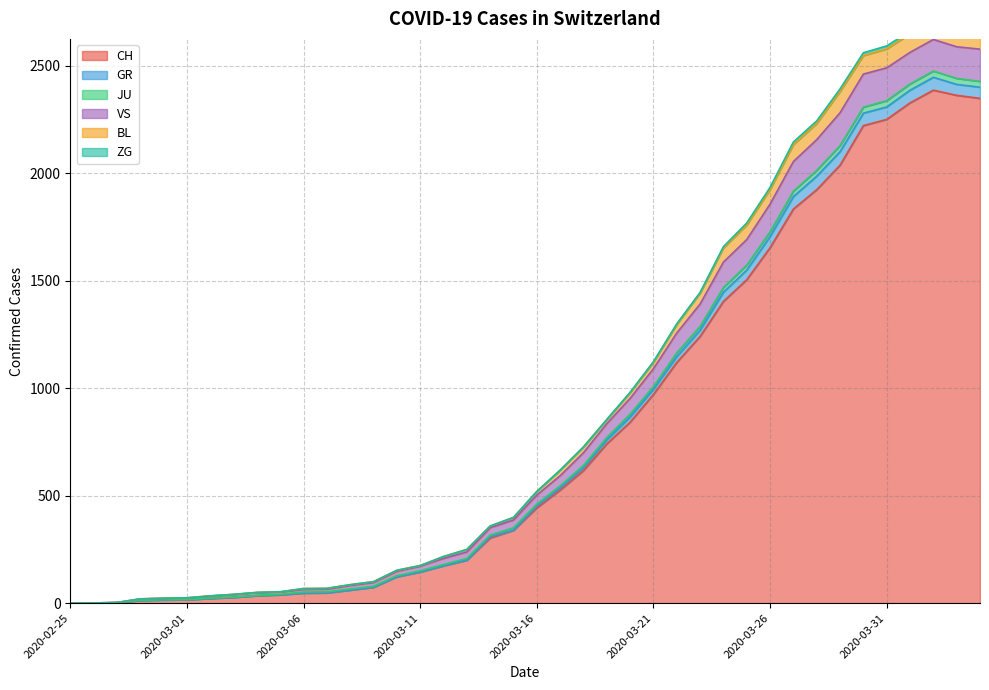

The value of CH at 2020-03-16 is 443. True or false?

True